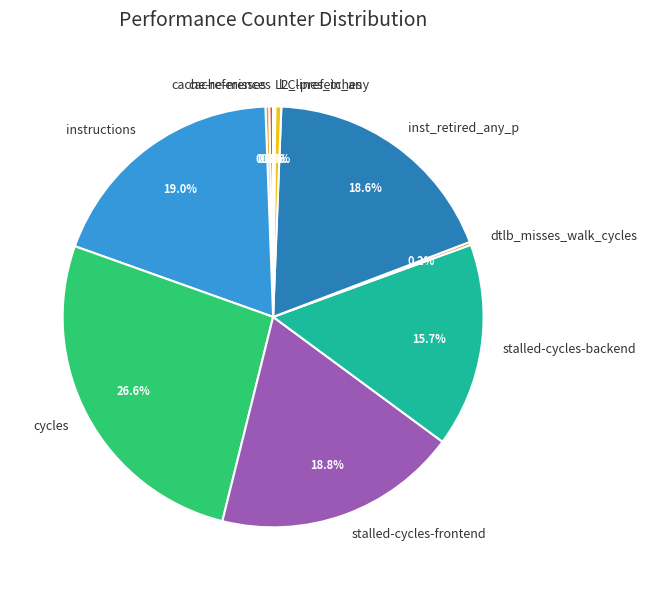

What is the largest slice in the pie chart?

cycles